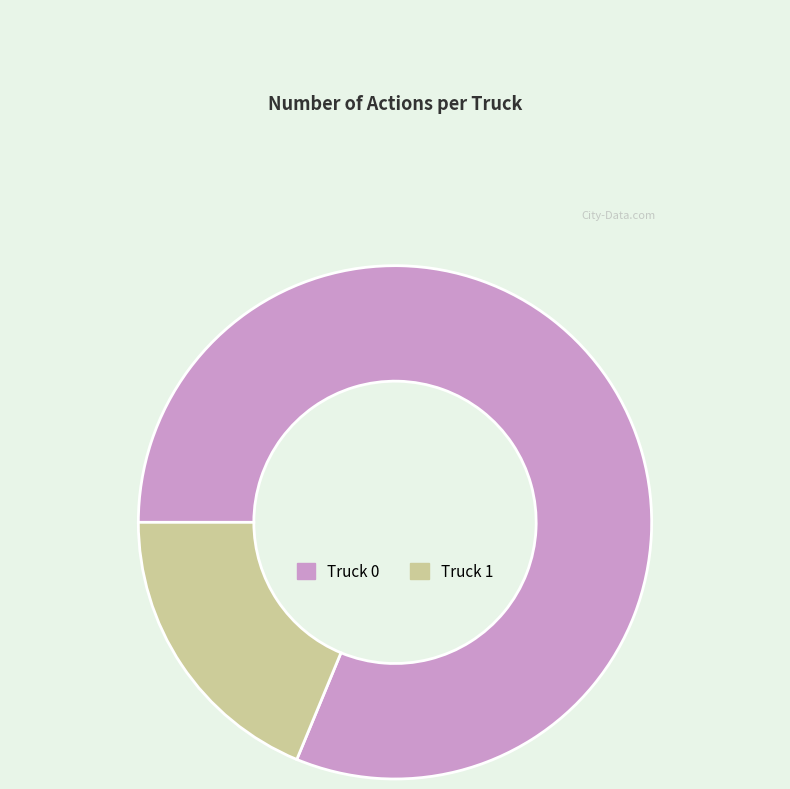

Is it true that Truck 0 is 95% of the pie?

False